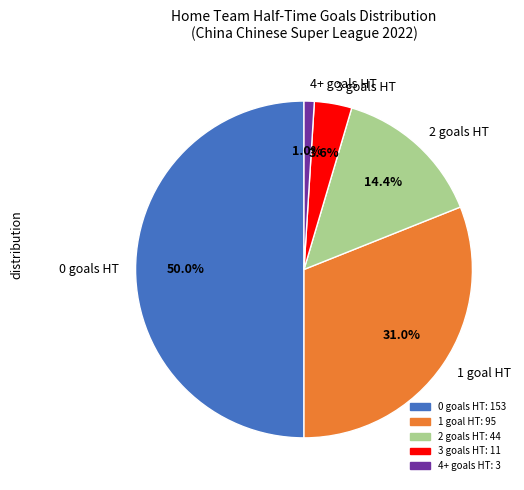

To the nearest percent, what is the difference between the largest and smallest slice percentages?

49%